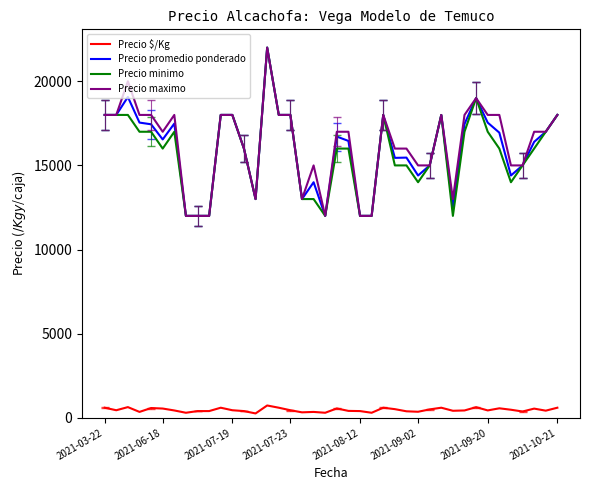

True or false: Precio $/Kg and Precio minimo intersect in this chart.

False